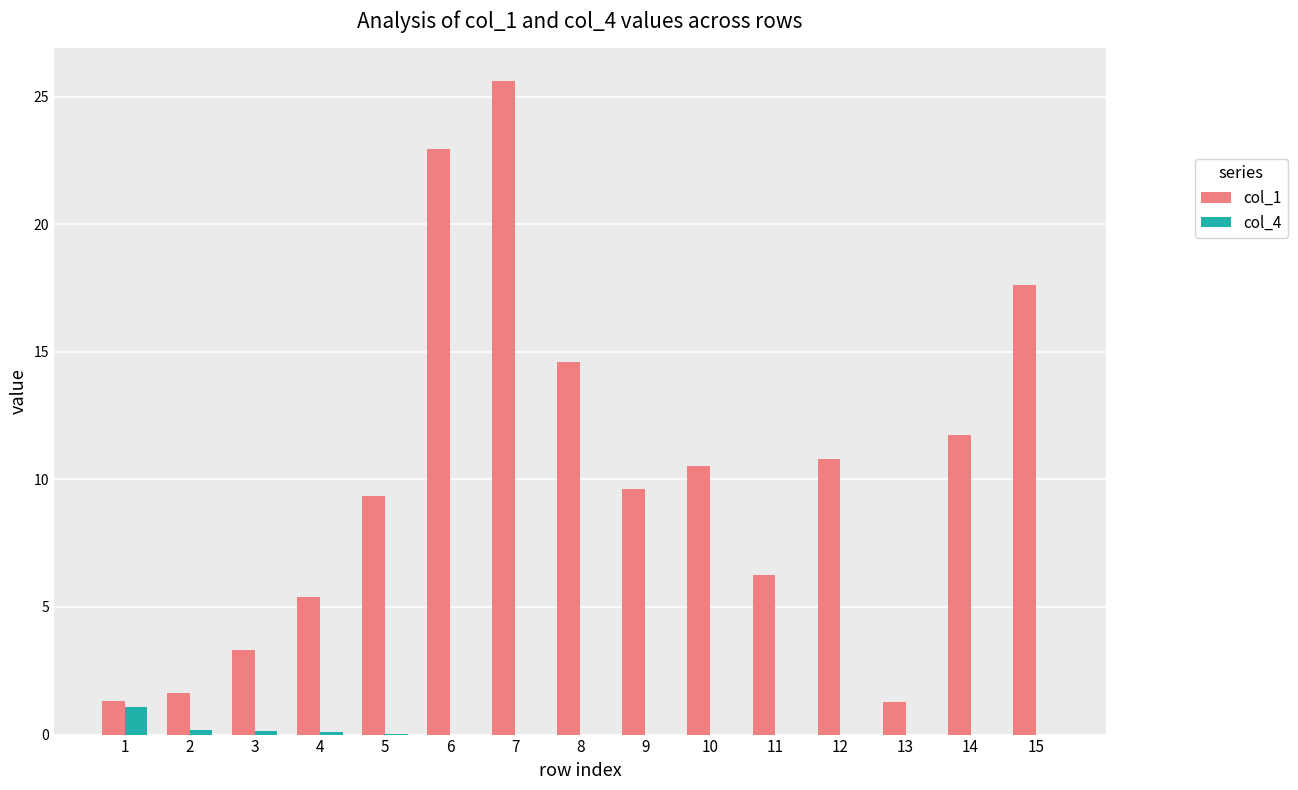

True or false: col_1 has a value of 22.9 at 6.

True